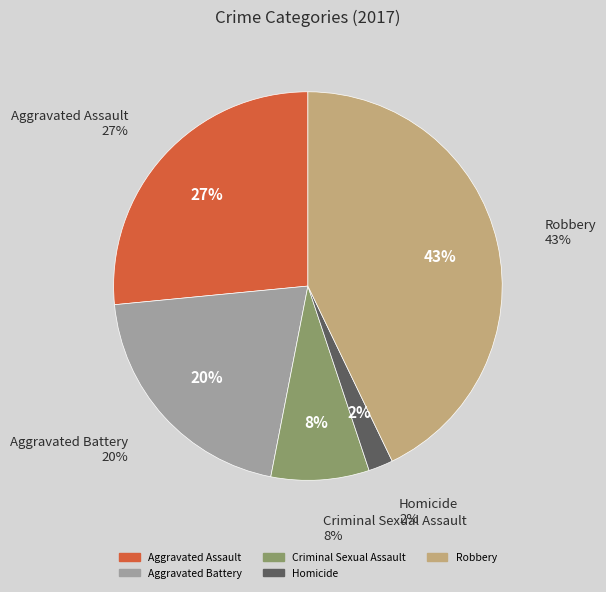

How many slices are in this pie chart?

5